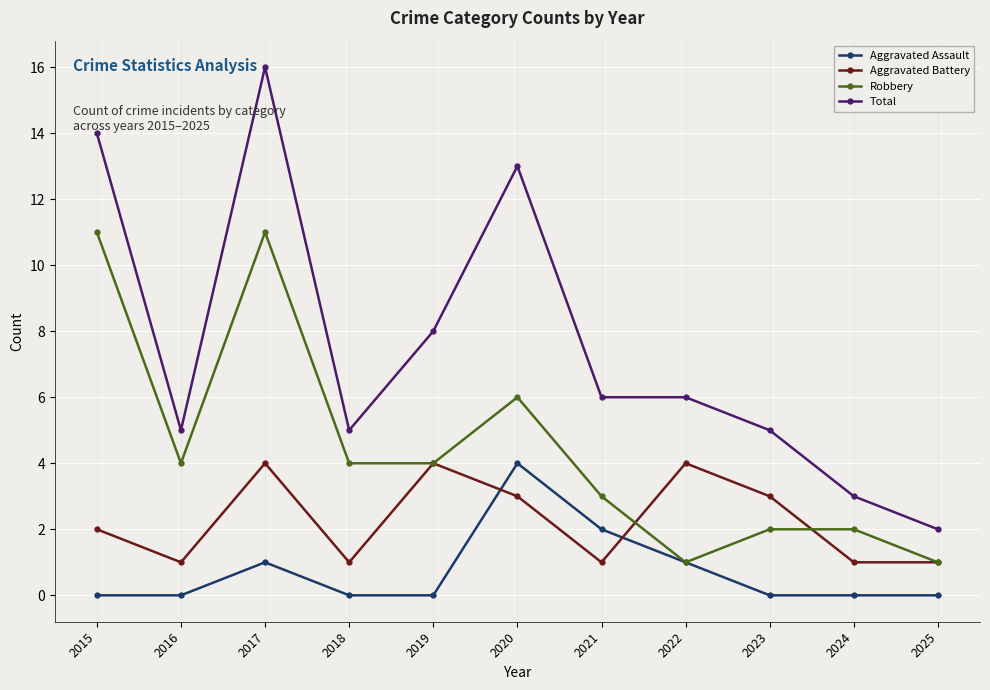

How many values in the Total series are below 6?

5